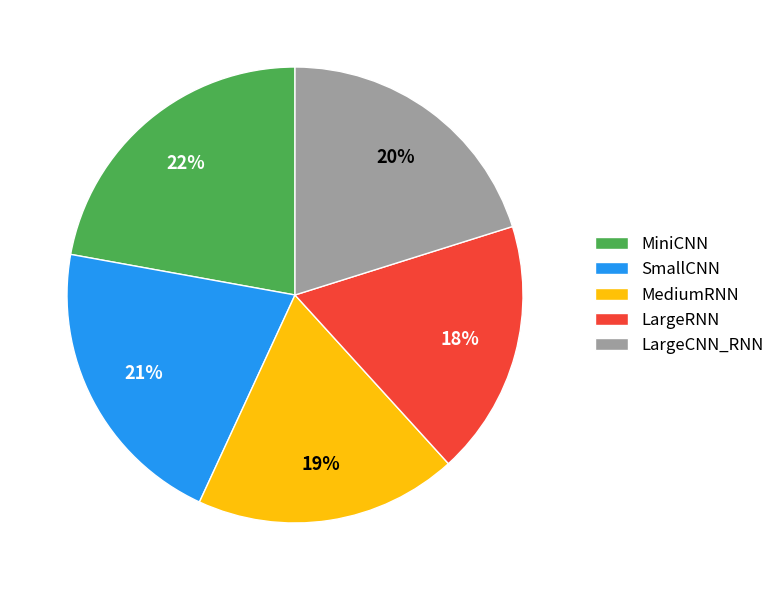

To the nearest percent, what percentage of the pie is MediumRNN?

19%